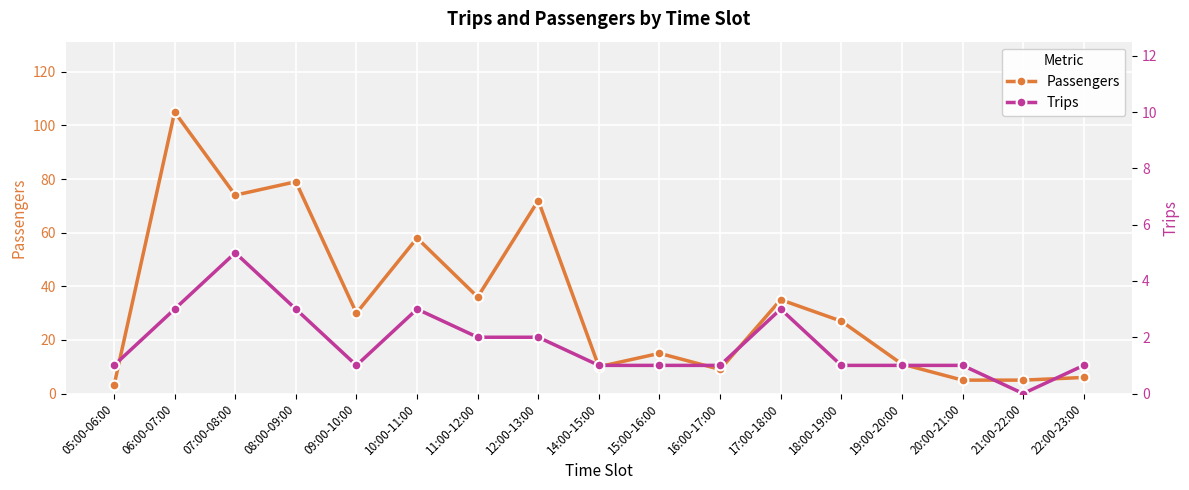

Count the number of data series in this chart.

2